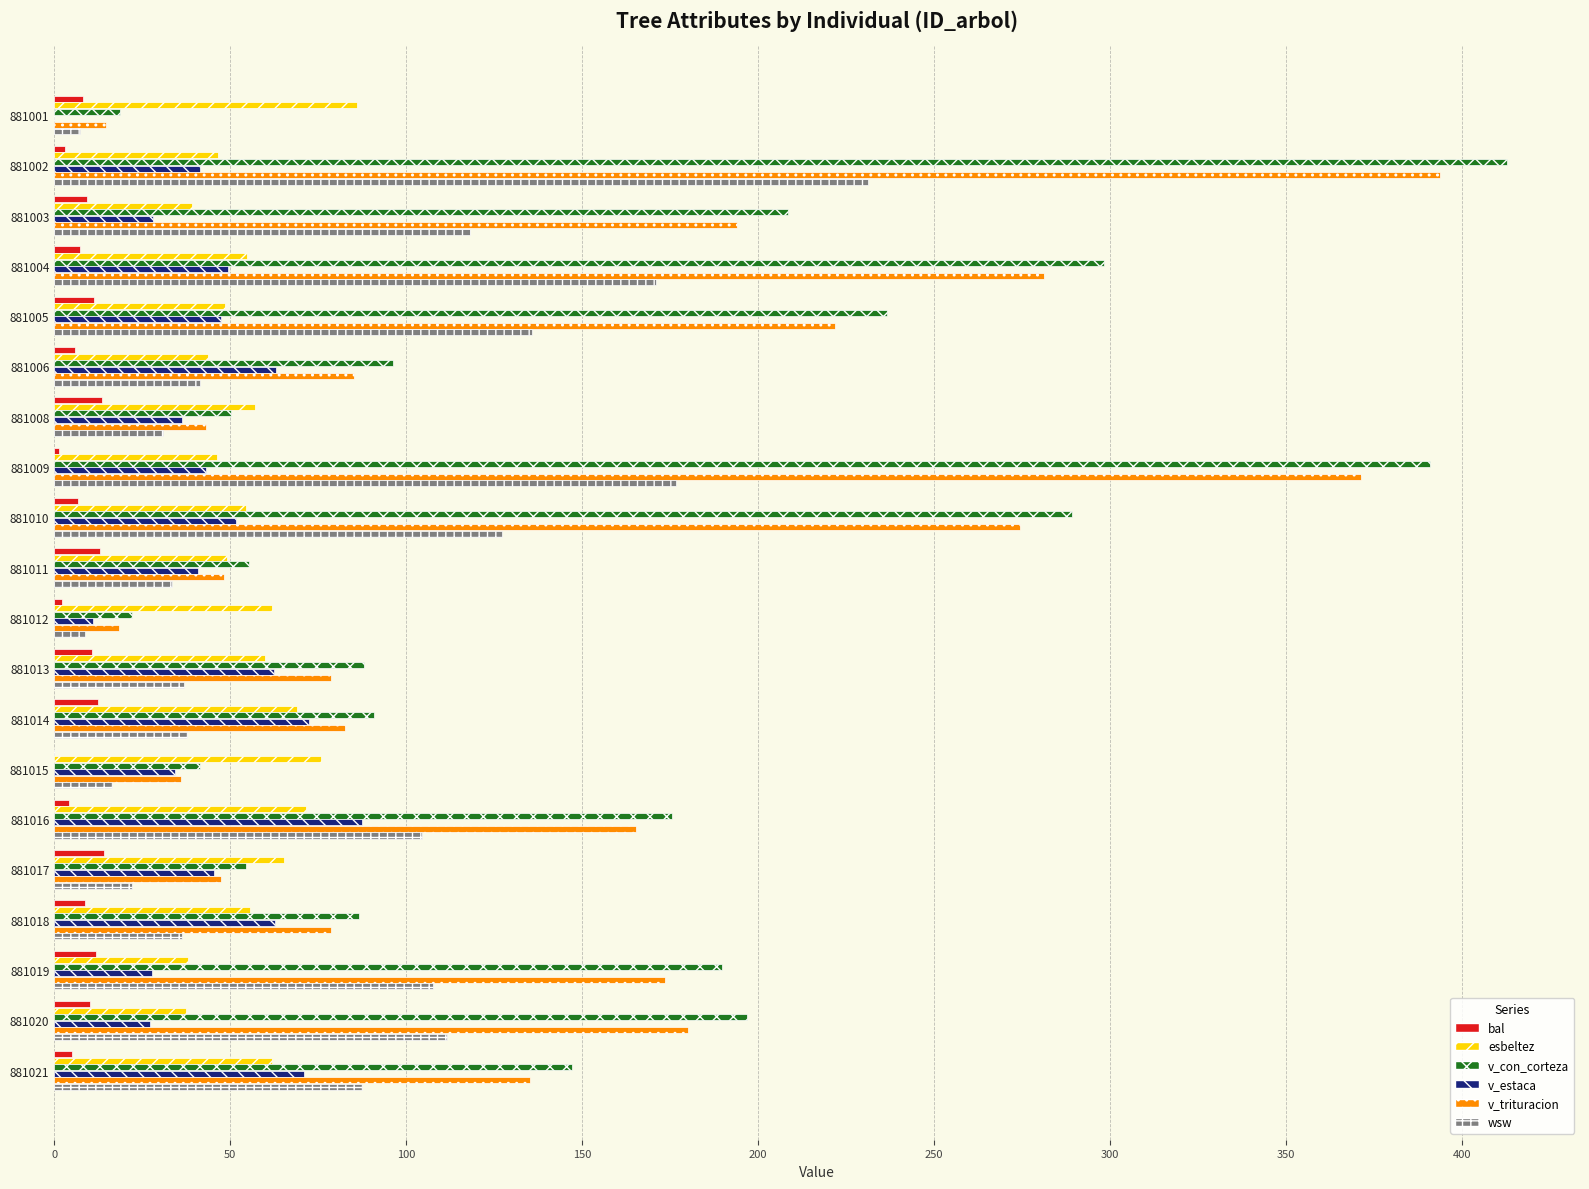

Is it true that wsw equals 176.7 at 881009?

True